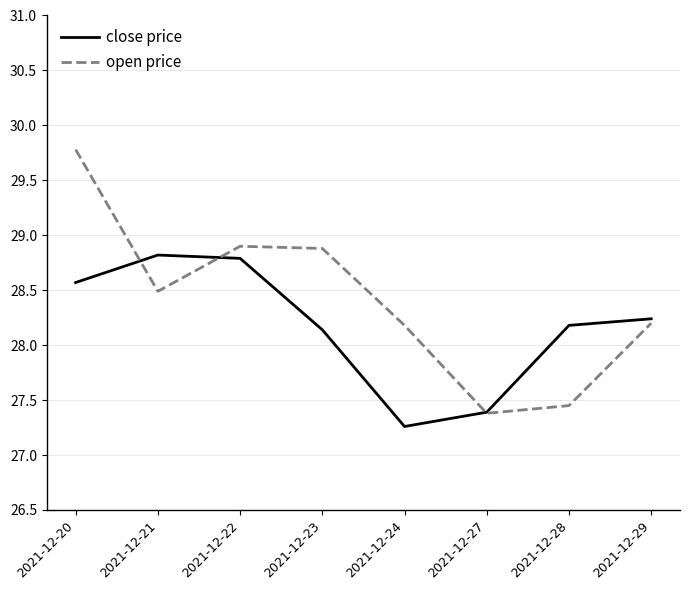

What value does the open price series have at 2021-12-21?

28.5